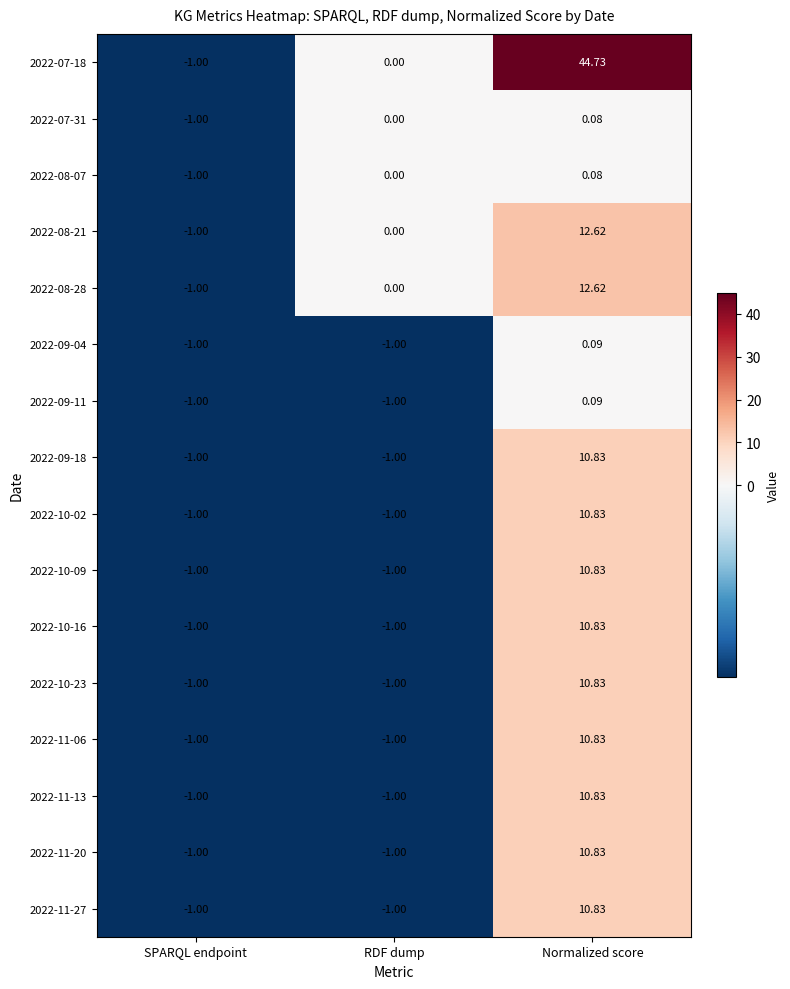

Is the value of 2022-09-11 at SPARQL endpoint greater than the value of 2022-07-18 at Normalized score?

No